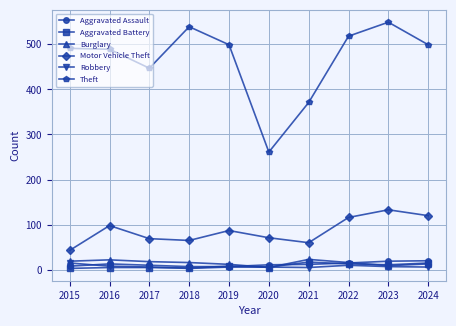

True or false: Burglary and Theft cross at least once.

False